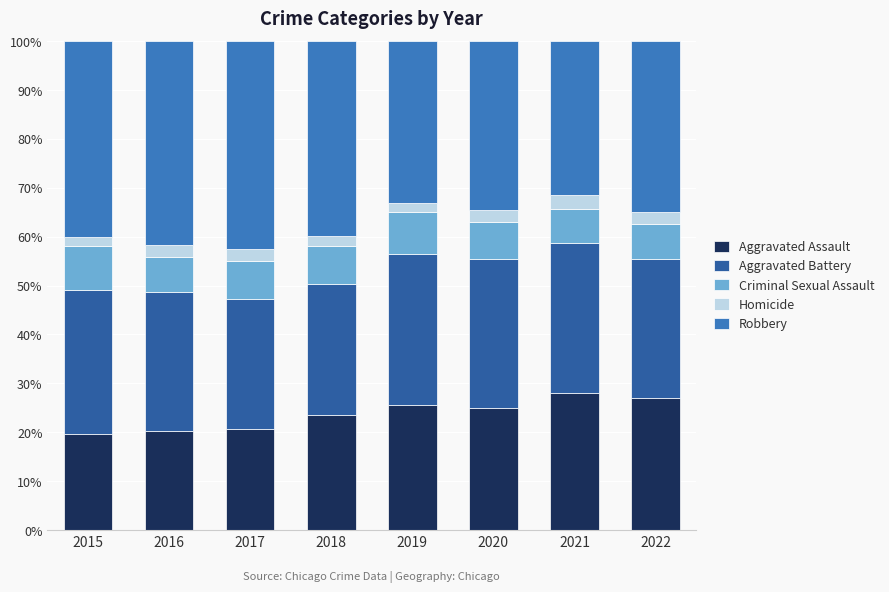

What is the minimum value for Aggravated Assault?

19.6